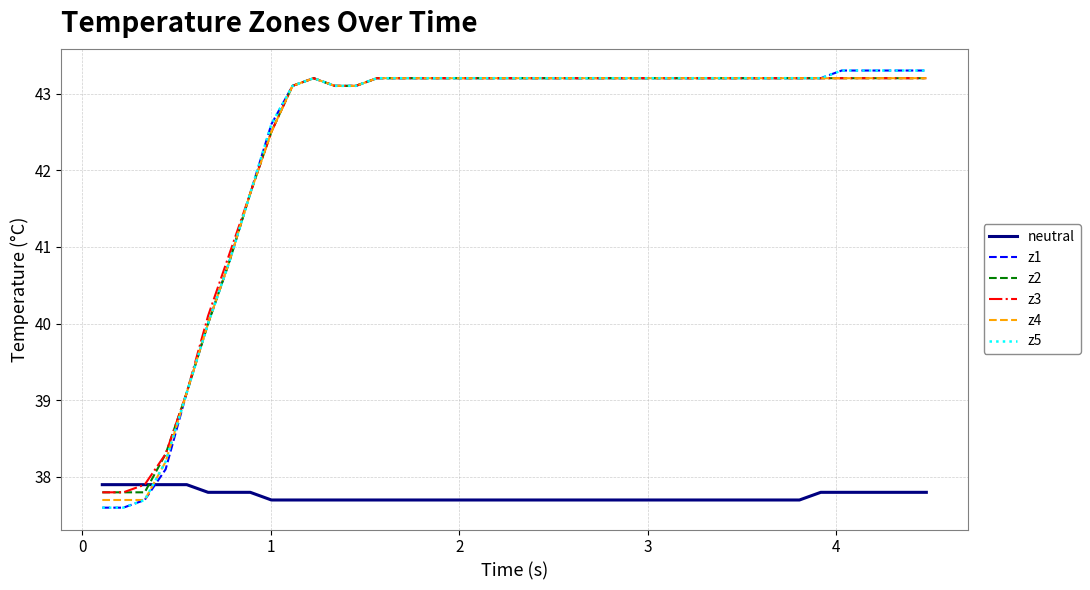

Does the chart have visible grid lines?

Yes